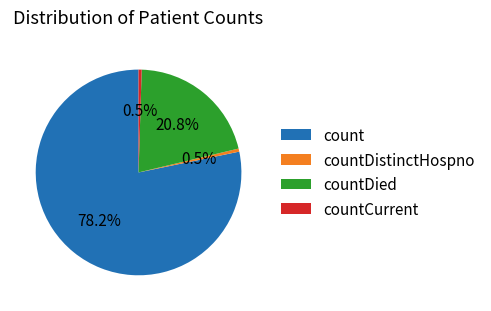

What is the ratio of the value at countDistinctHospno to the value at countCurrent?

1.0